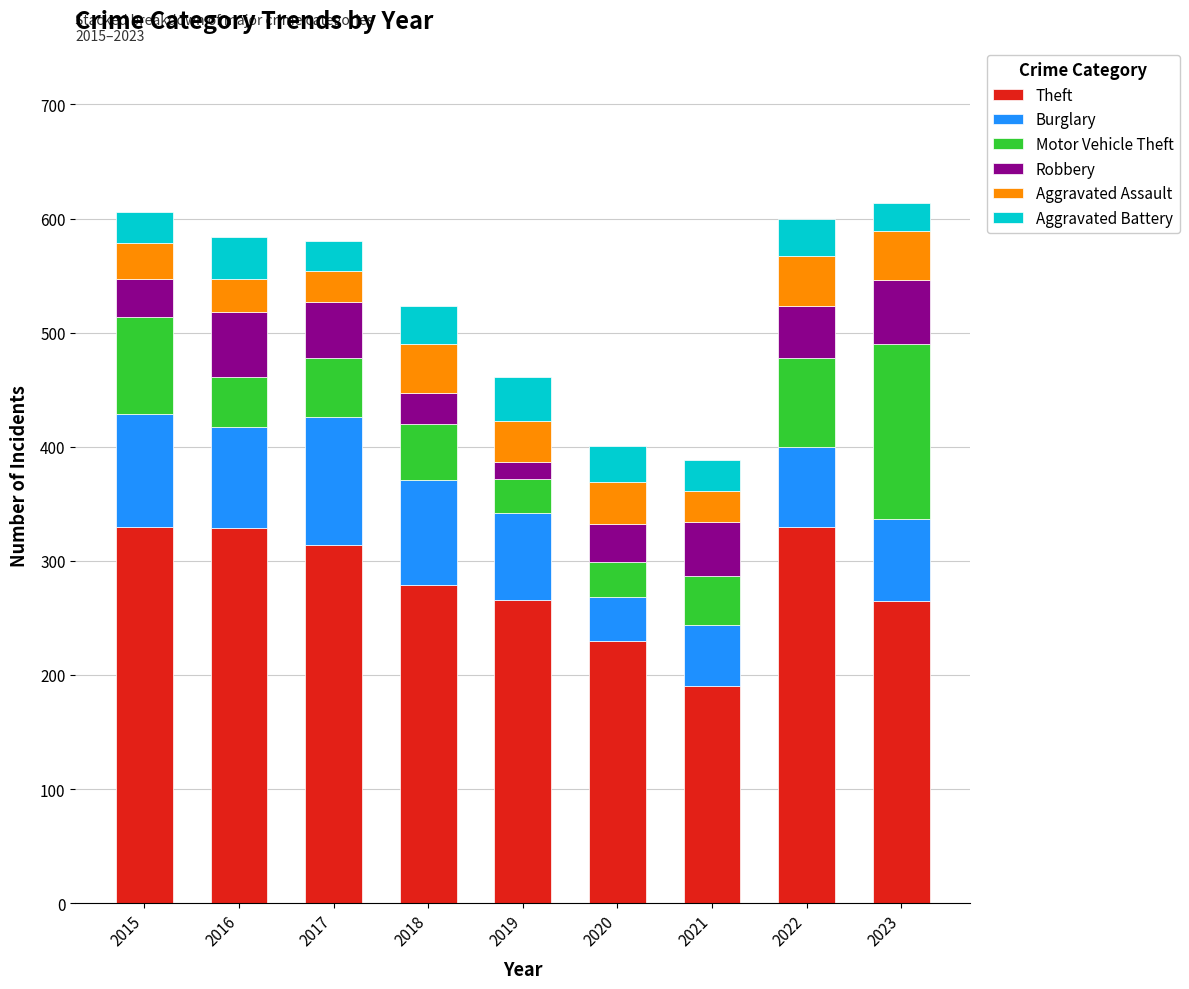

What is the lowest value of the Theft series?

190